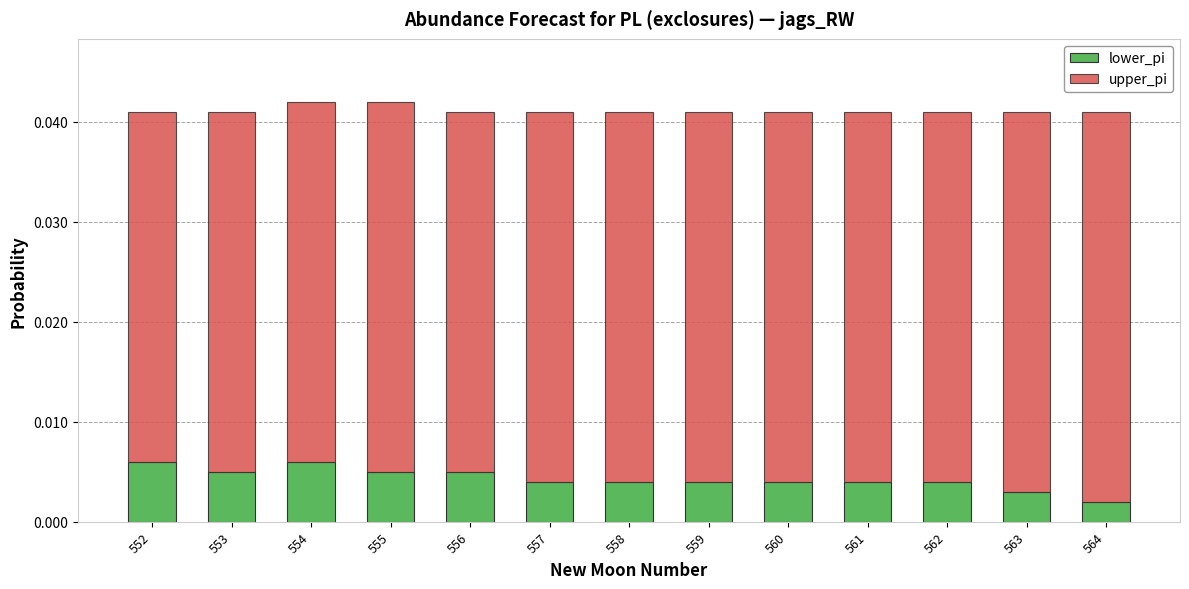

At which label is lower_pi closest to 0?

564